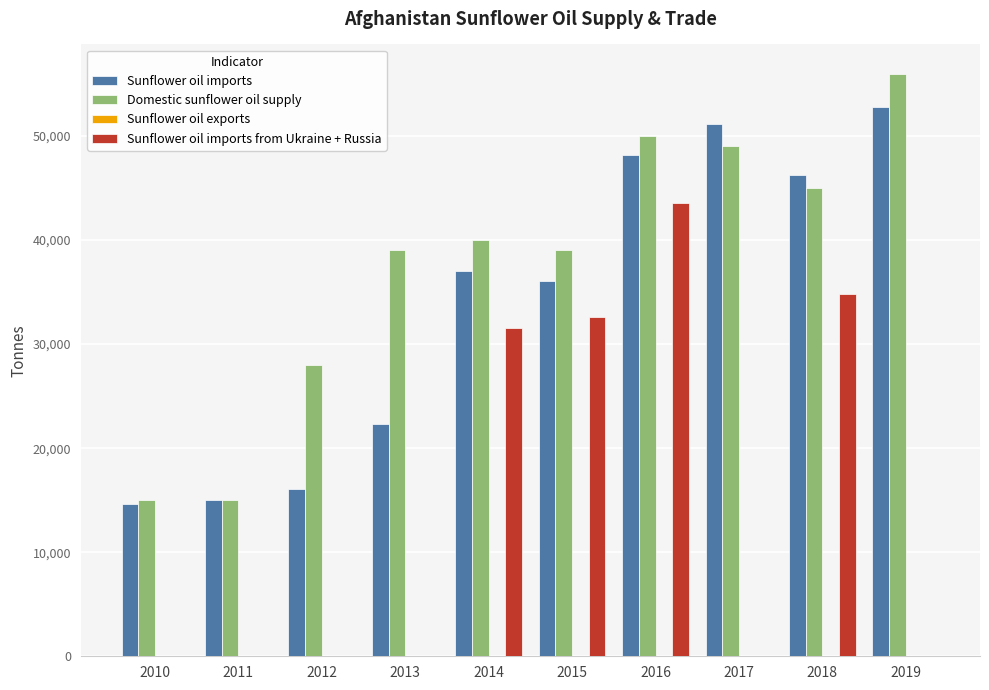

What value does the Sunflower oil imports series have at 2014?

37000